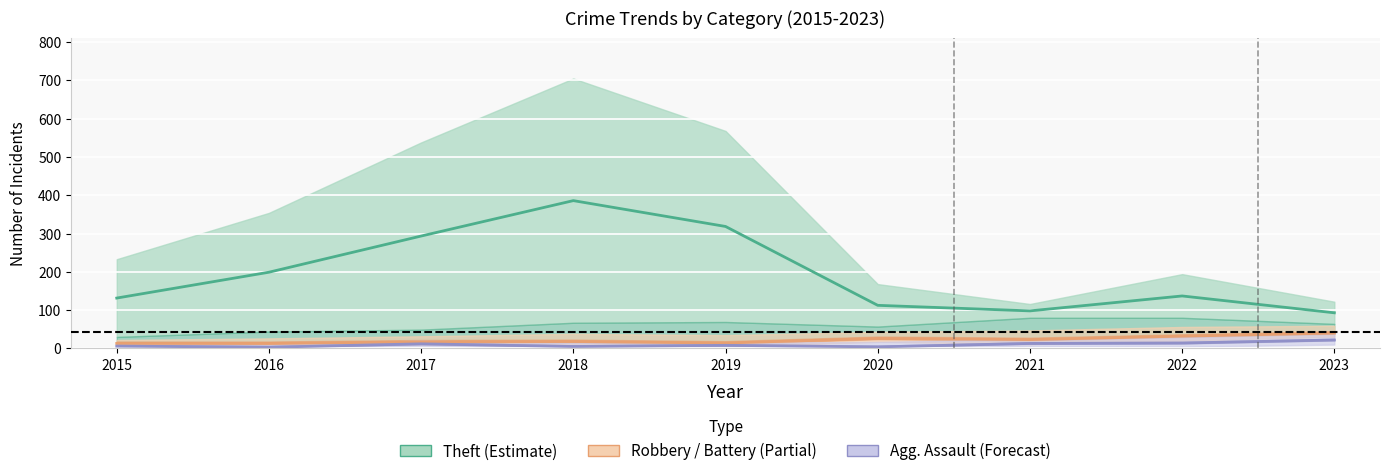

True or false: Aggravated Assault has more than 1 points higher than both neighbors.

True